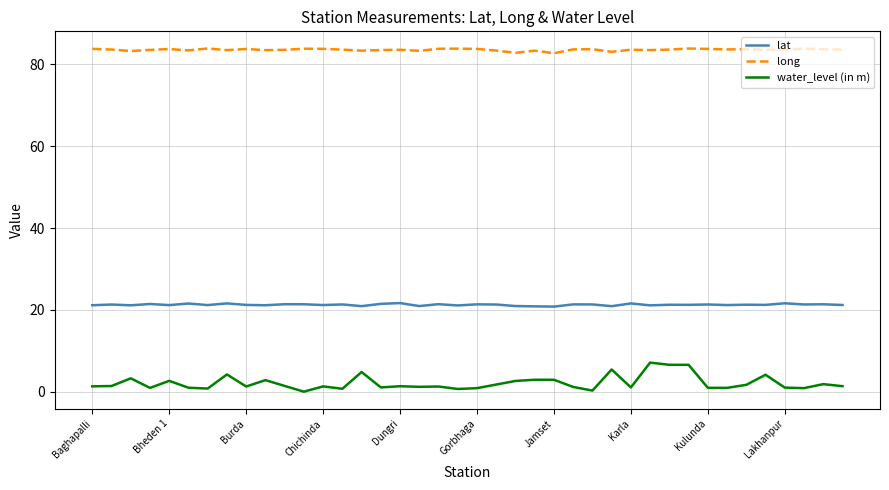

What is the minimum value for long?

82.7